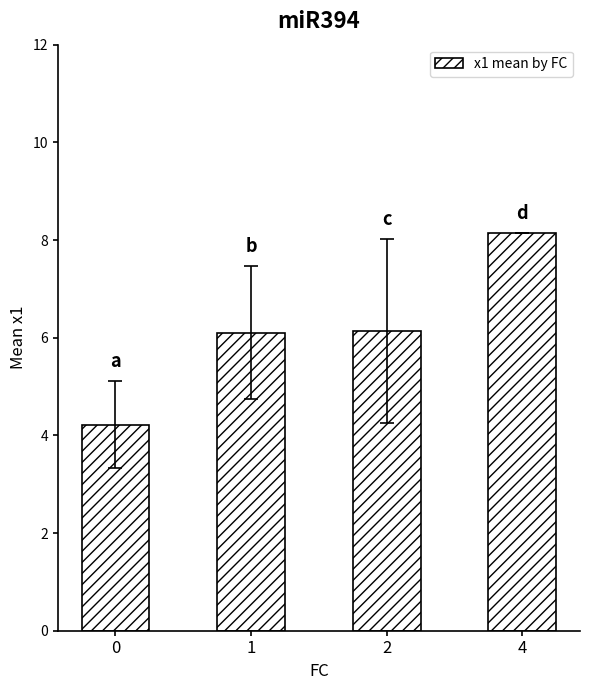

What is the value of the 2nd bar from the left?

6.1